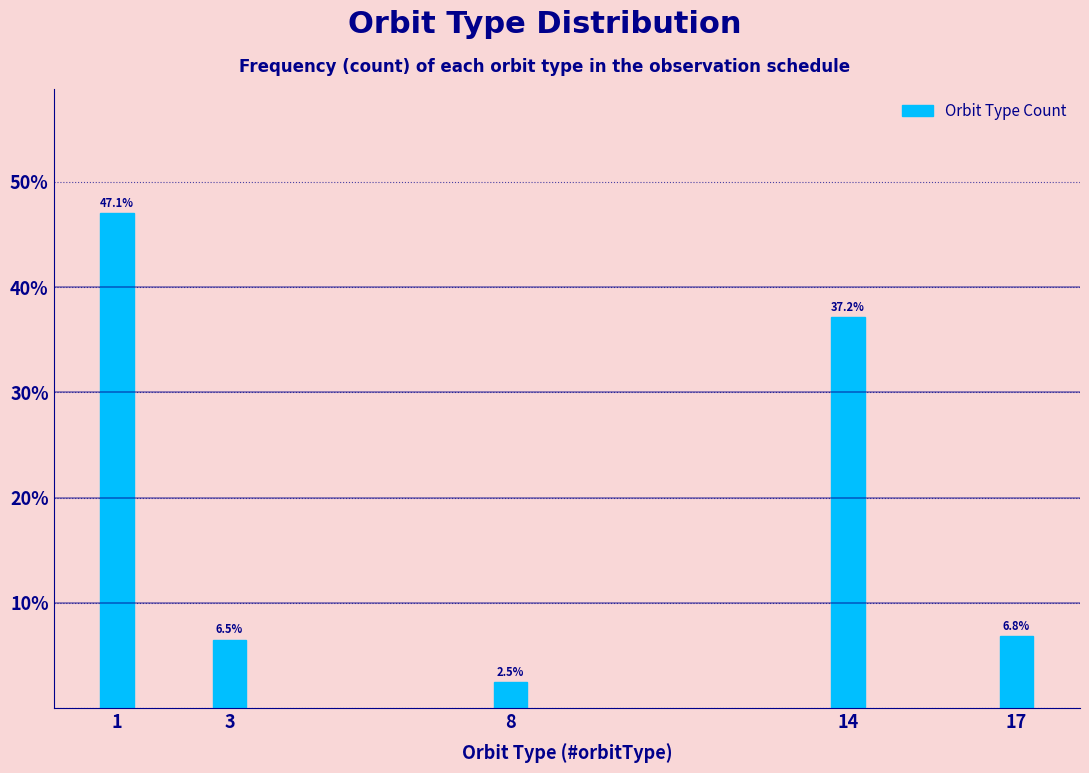

Reading left to right, transcribe all the data shown in this chart.

1=47.1	3=6.5	8=2.5	14=37.2	17=6.8